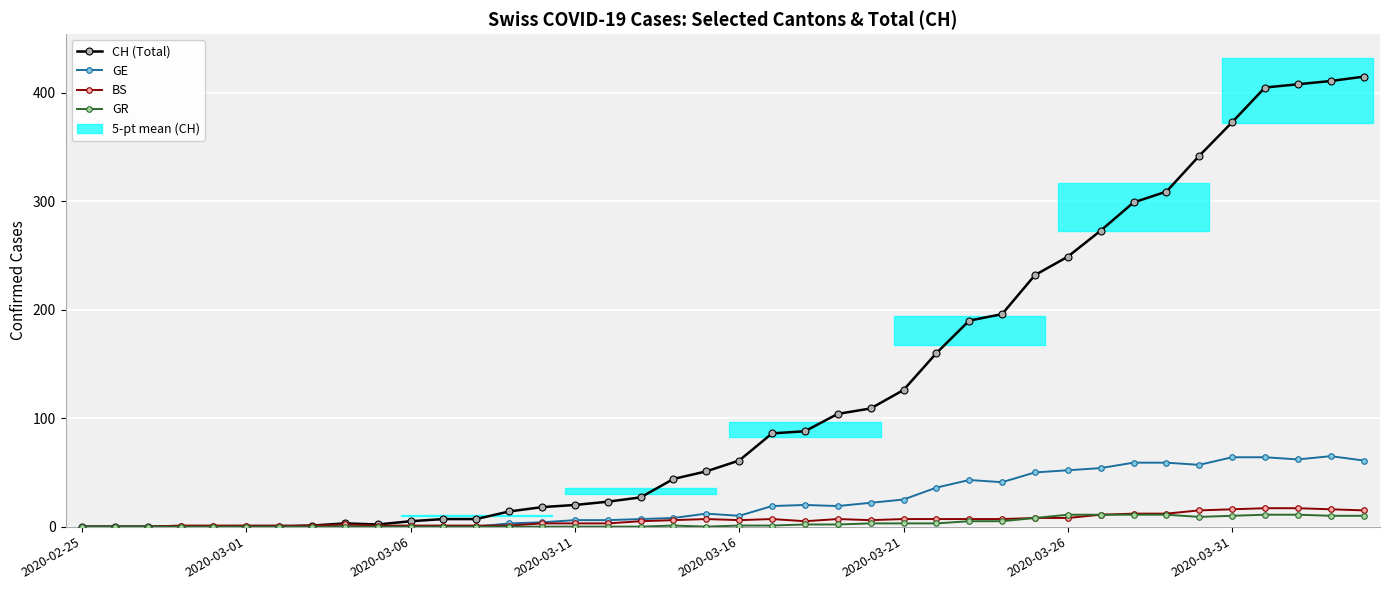

Is the value of GE at 2020-03-06 greater than the value of BS at 8?

No